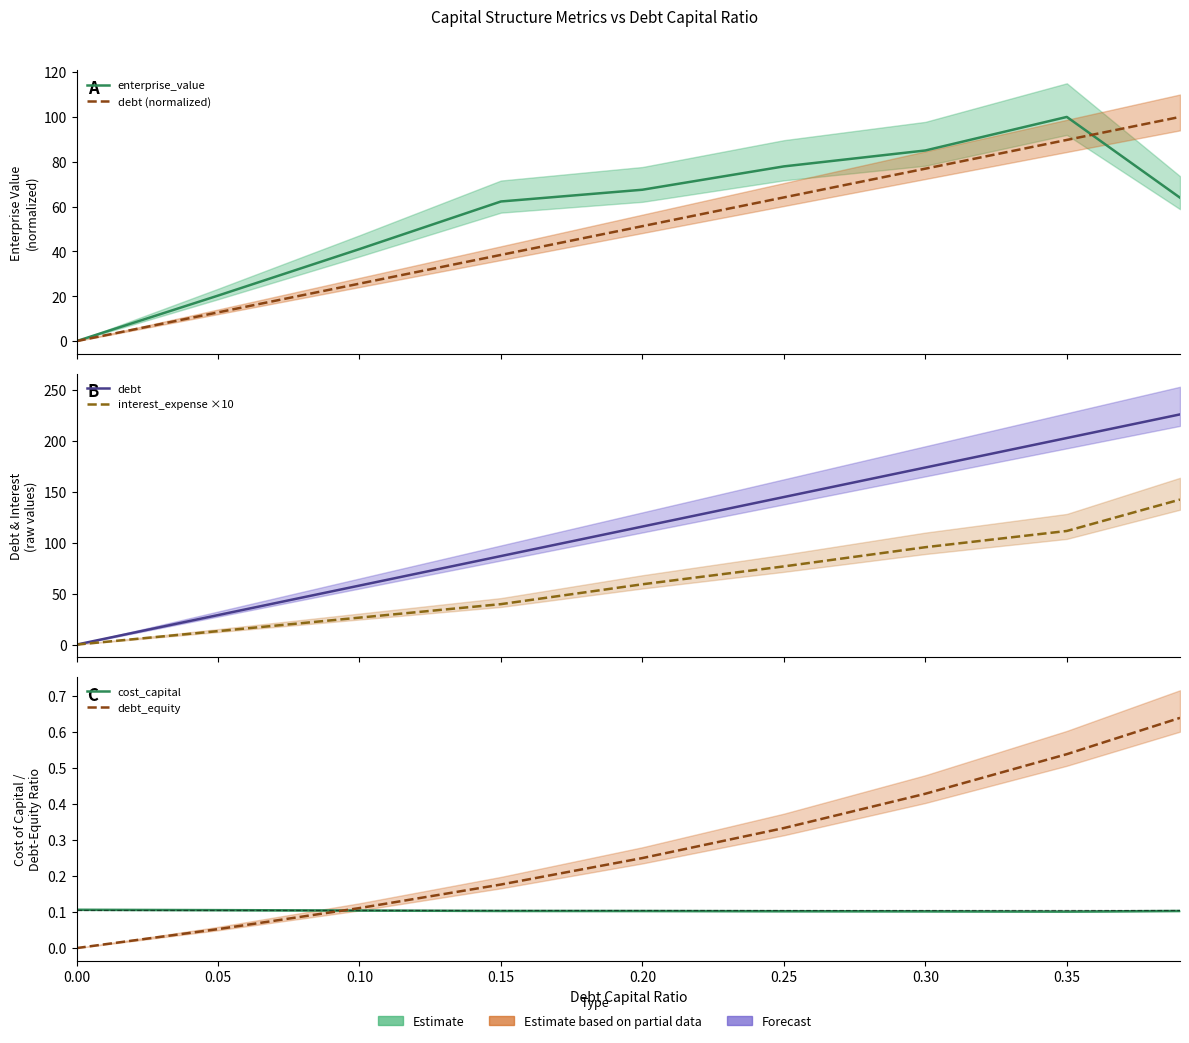

What is the value of the interest_expense ×10 point at the 2nd from the left?

13.2